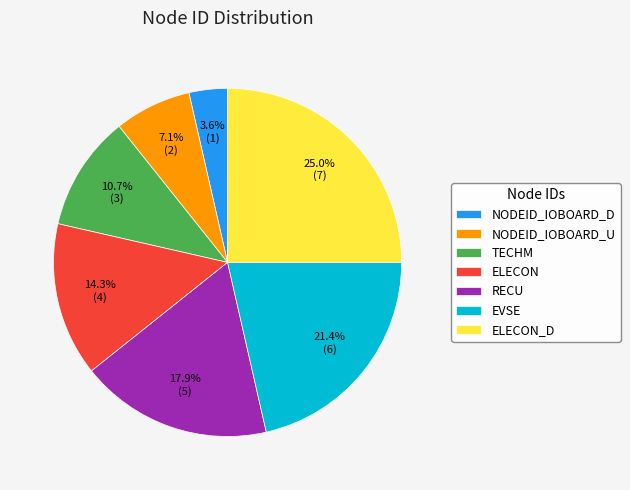

True or false: TECHM accounts for 17% of the total.

False